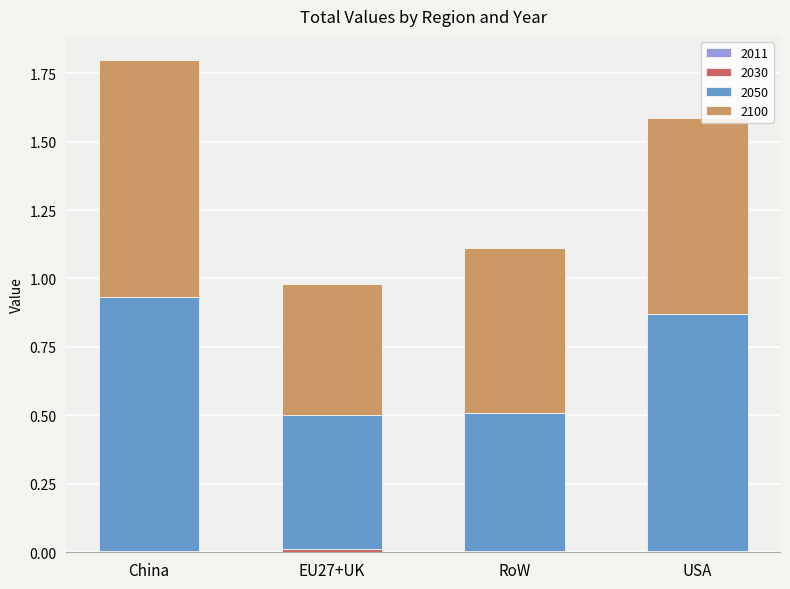

How many data points does each series have?

4